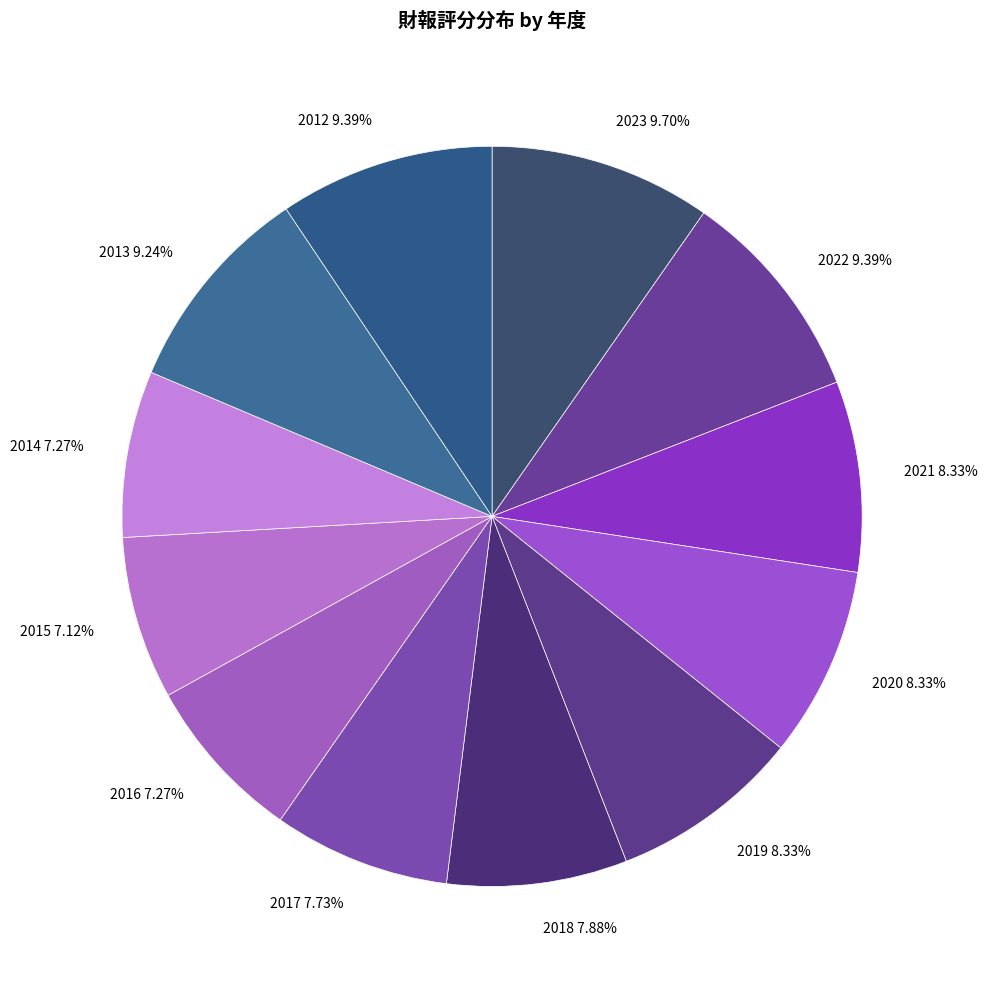

Combined, what portion of the pie is 2014 and 2019?

15.6%